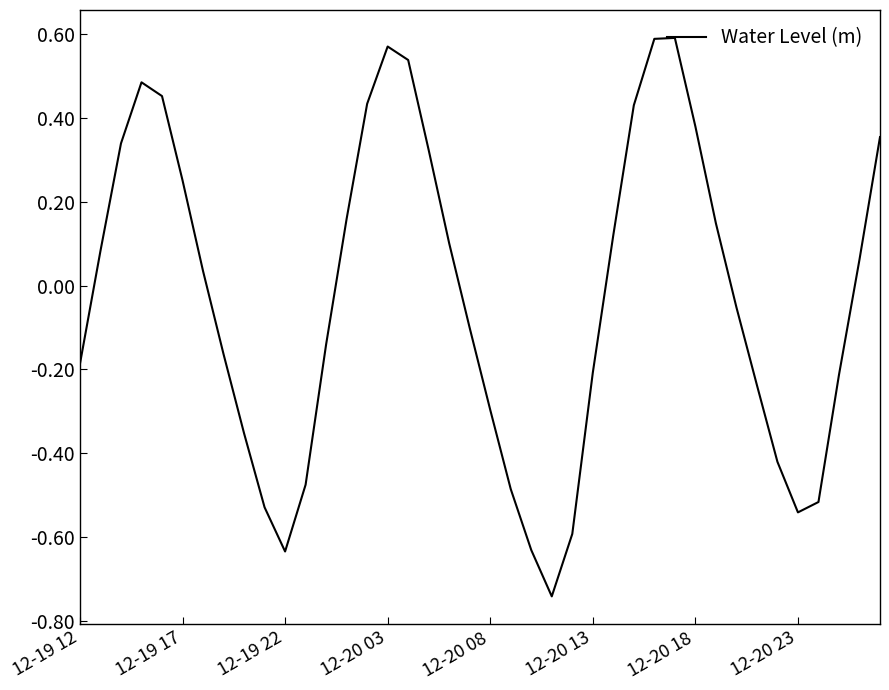

True or false: the data has more than 1 interior local peaks.

True